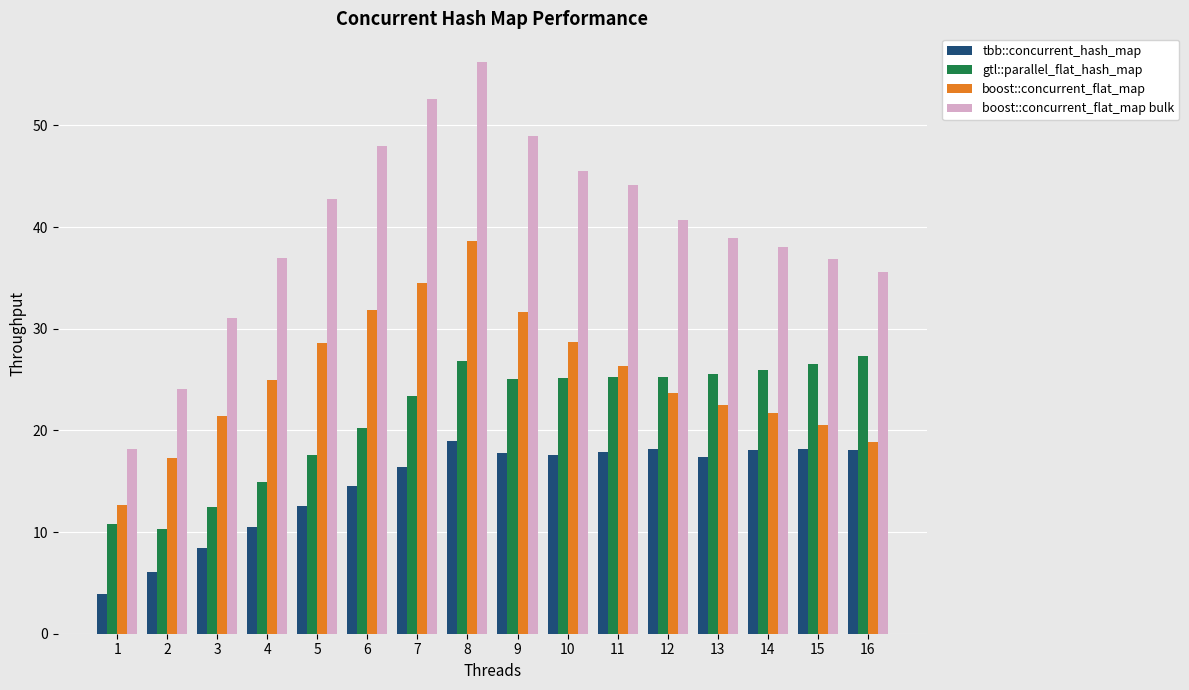

Which series has the largest range (max minus min)?

boost::concurrent_flat_map bulk